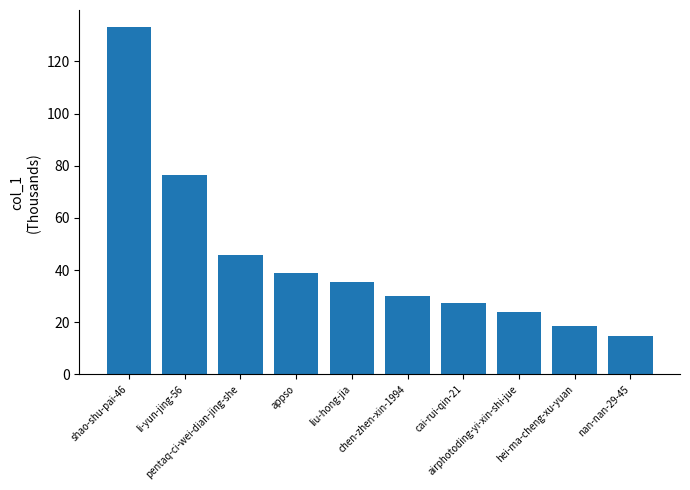

What is the ratio of the value at cai-rui-qin-21 to the value at nan-nan-29-45?

1.9